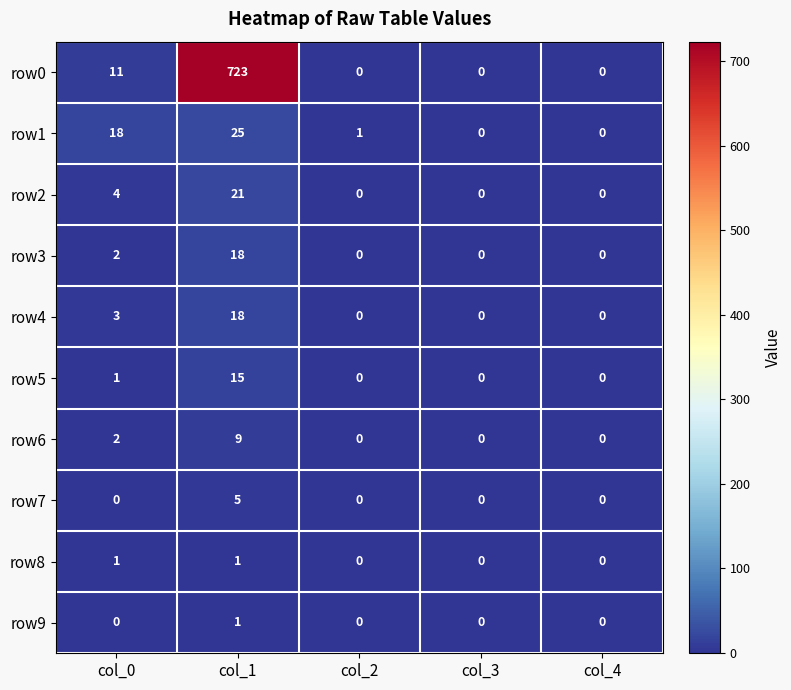

What is the maximum value shown in the chart?

723